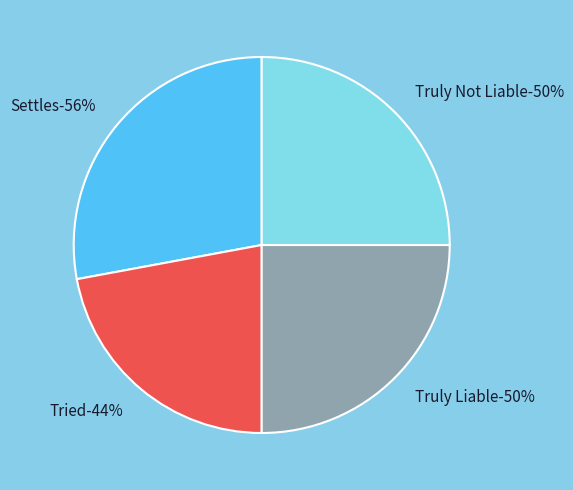

The Settles slice represents 28% of the pie. True or false?

True